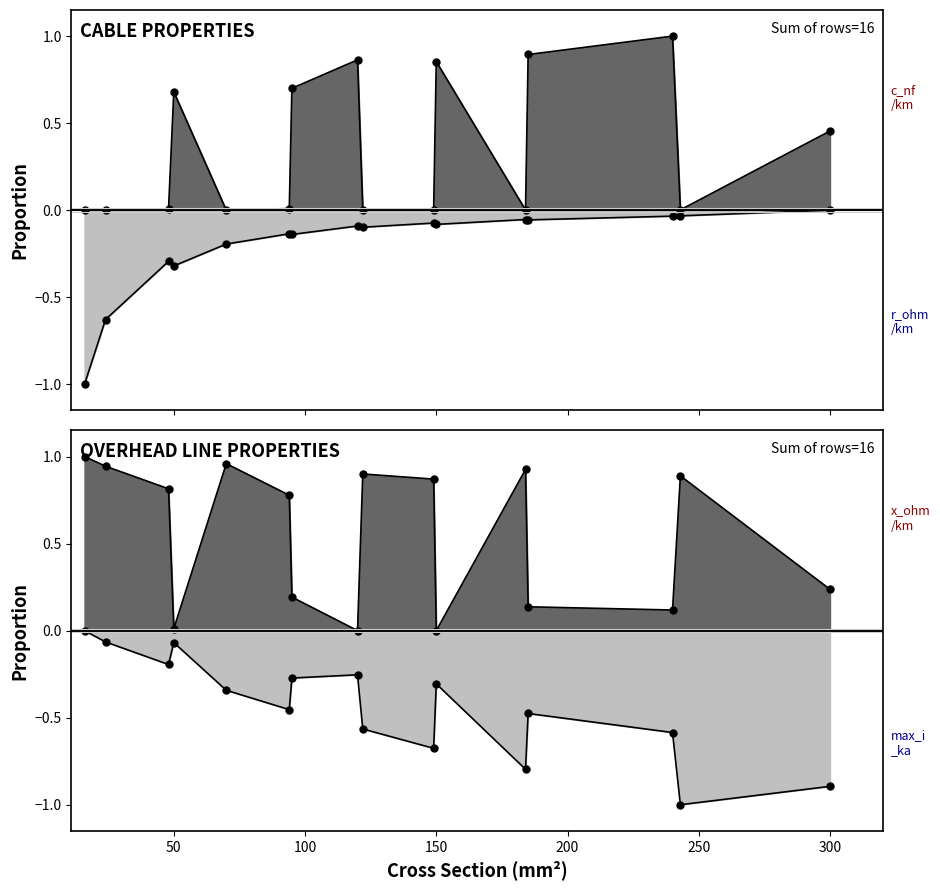

True or false: c_nf_per_km and r_ohm_per_km cross at least once.

False